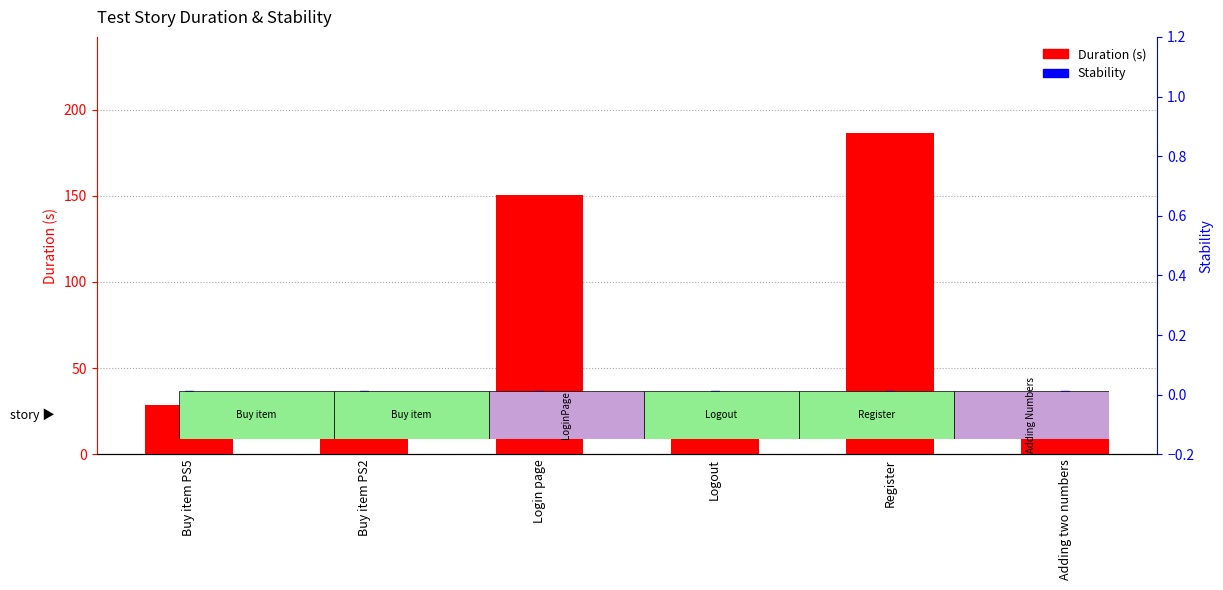

At how many categories does at least one series exceed 56?

2